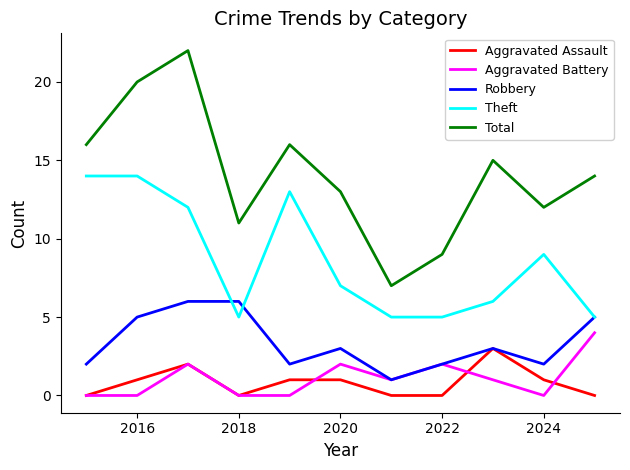

Which series has the largest total across all categories?

Total